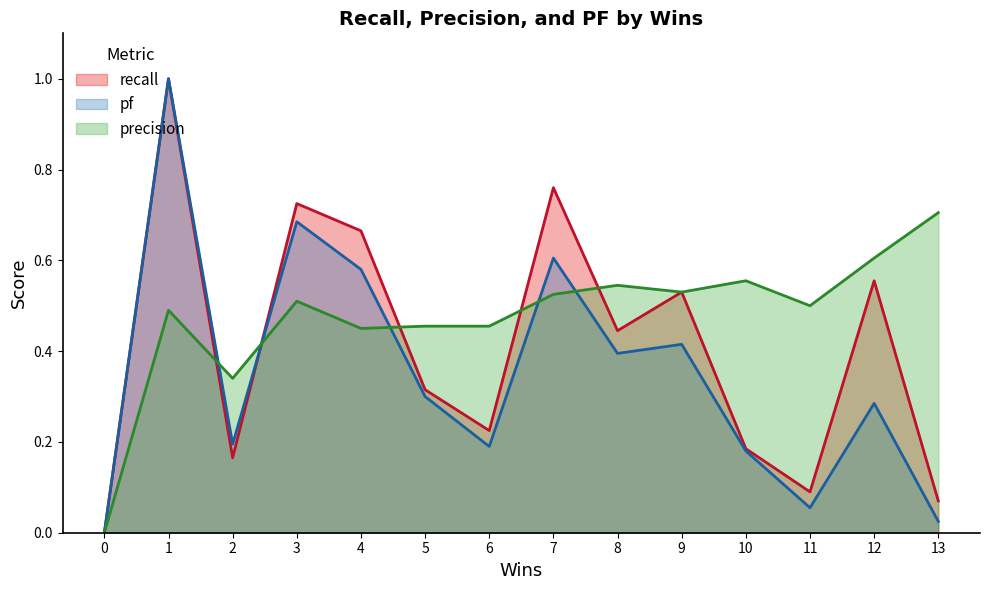

How many lines are shown in the chart?

3